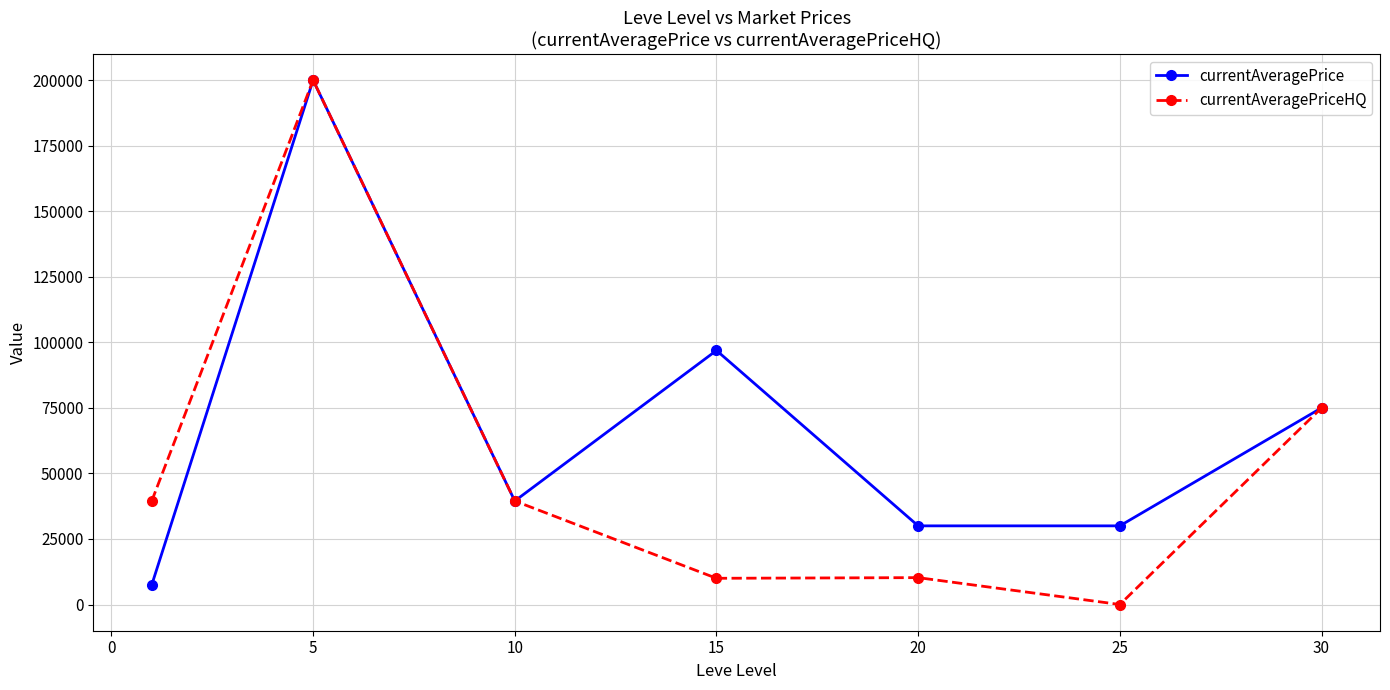

Which series has the largest total across all categories?

currentAveragePrice